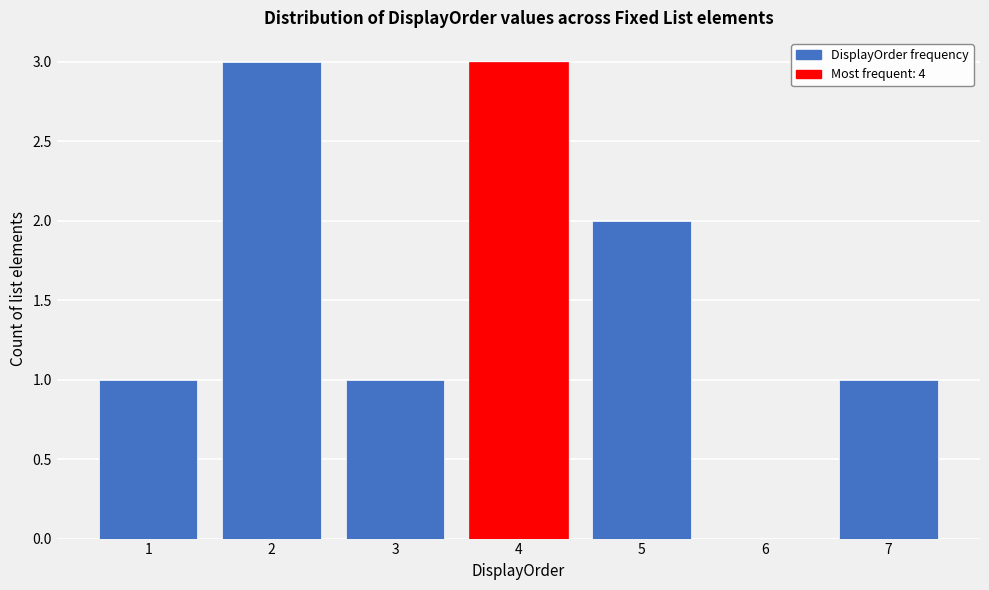

Reading left to right, what are all the values shown in this chart?

1=1	2=3	3=1	4=3	5=2	6=0	7=1